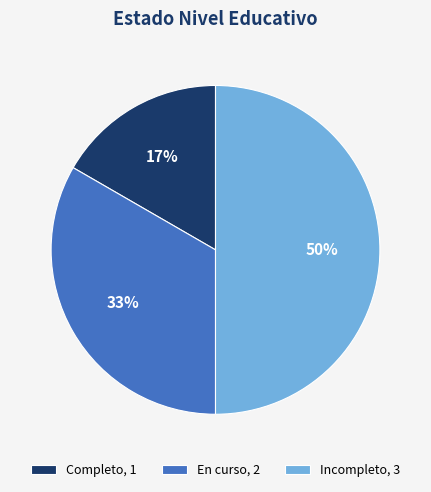

Does En curso, 2 account for over 50% of the chart?

No